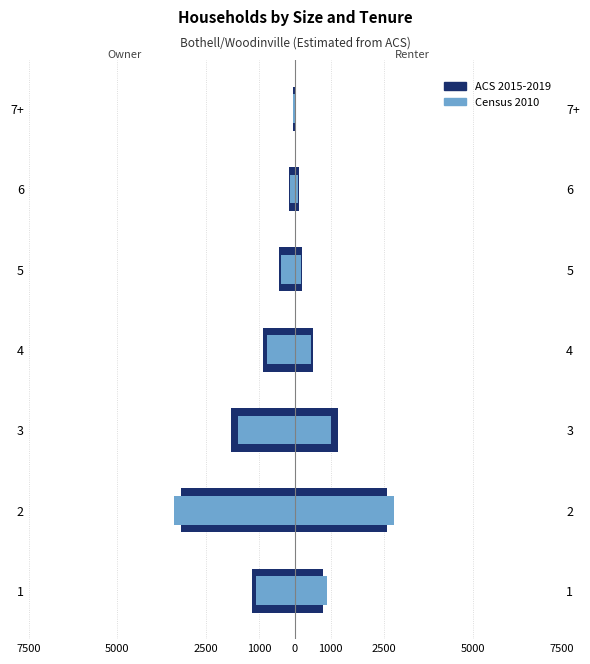

How many bars are there in each group?

2